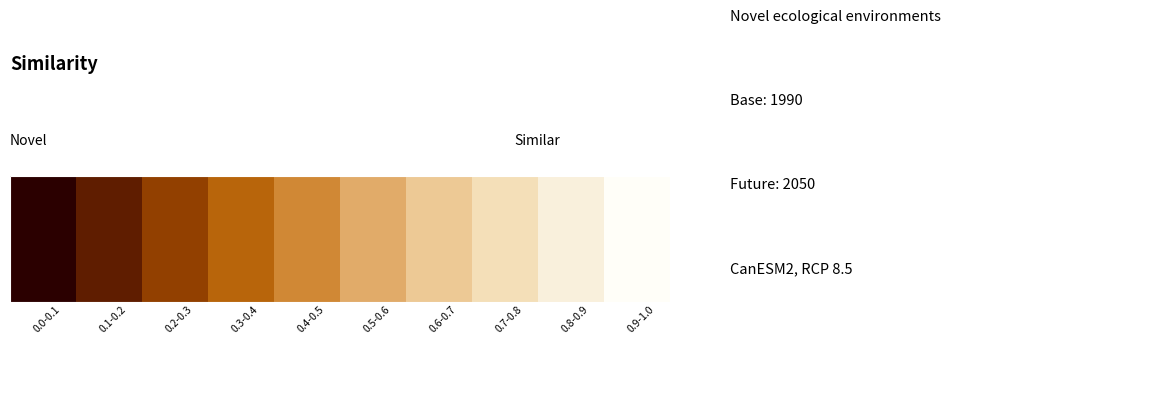

At which category is the sum across all series the highest?

3